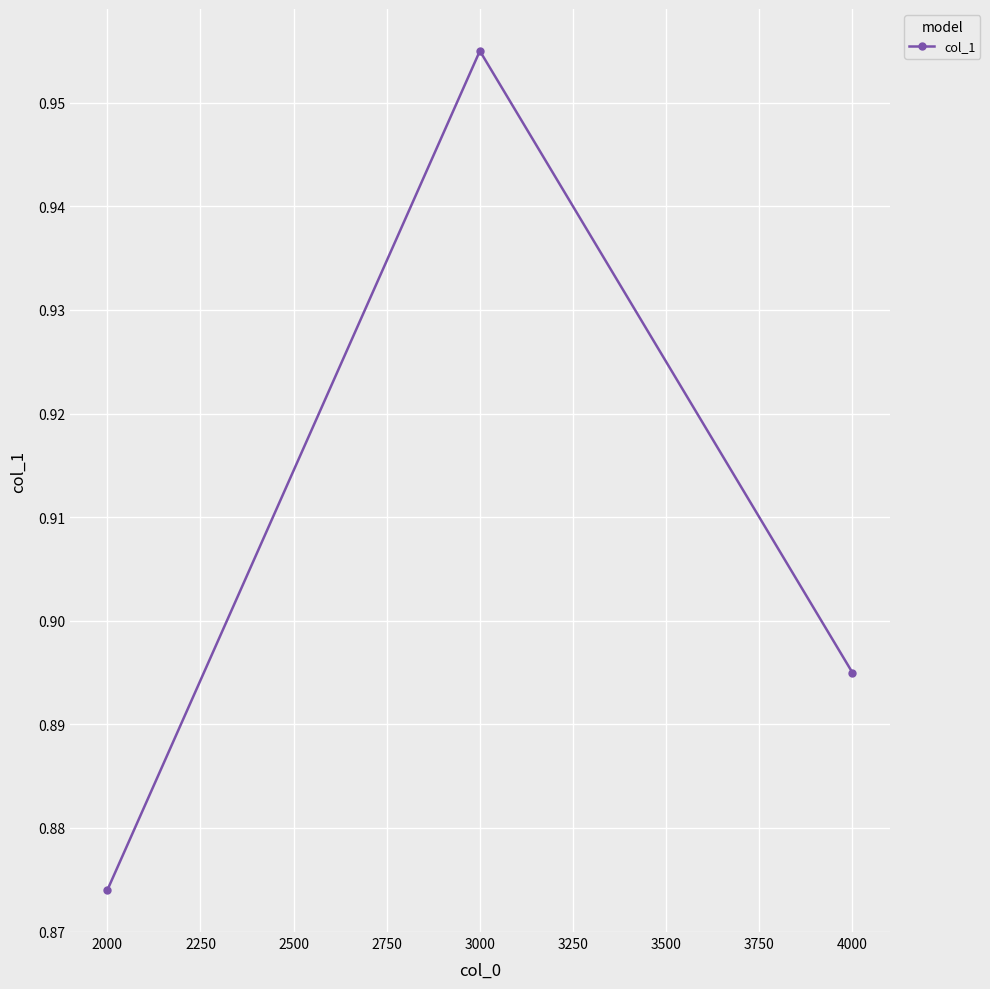

At which category does the chart reach its minimum across all series?

2000